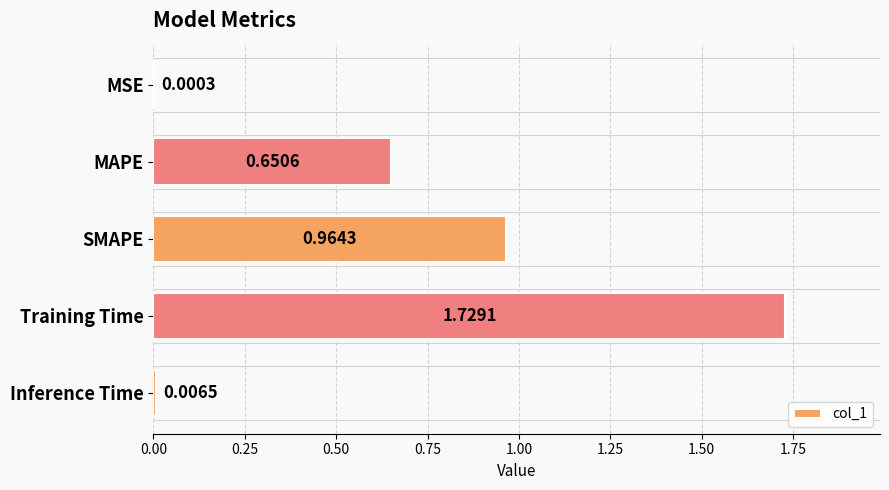

What is the sum of all values?

3.4